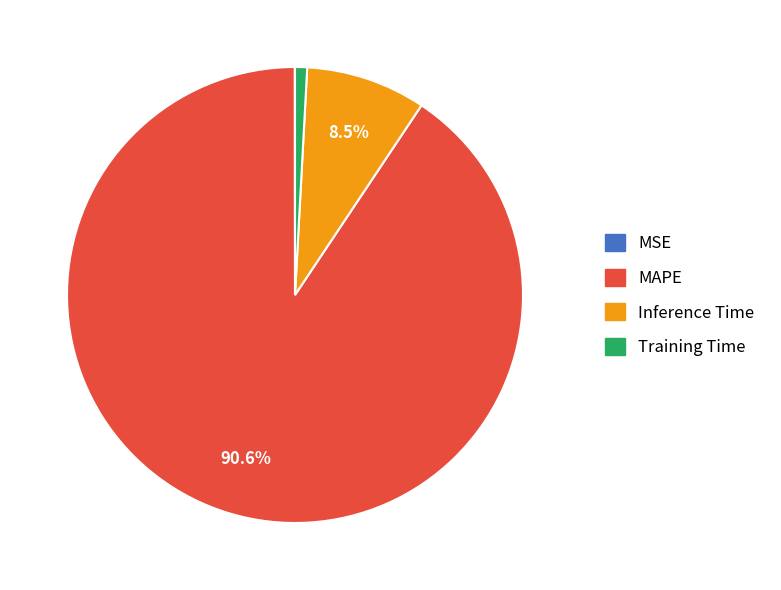

What is the largest slice in the pie chart?

MAPE